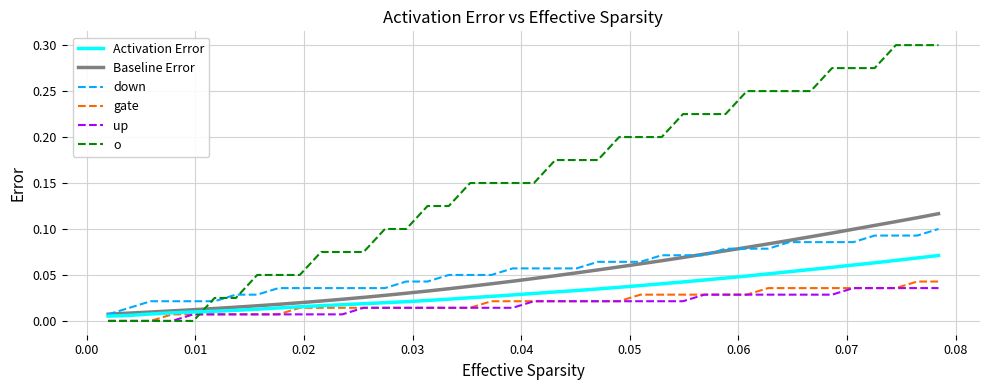

Which series has the largest range (max minus min)?

o